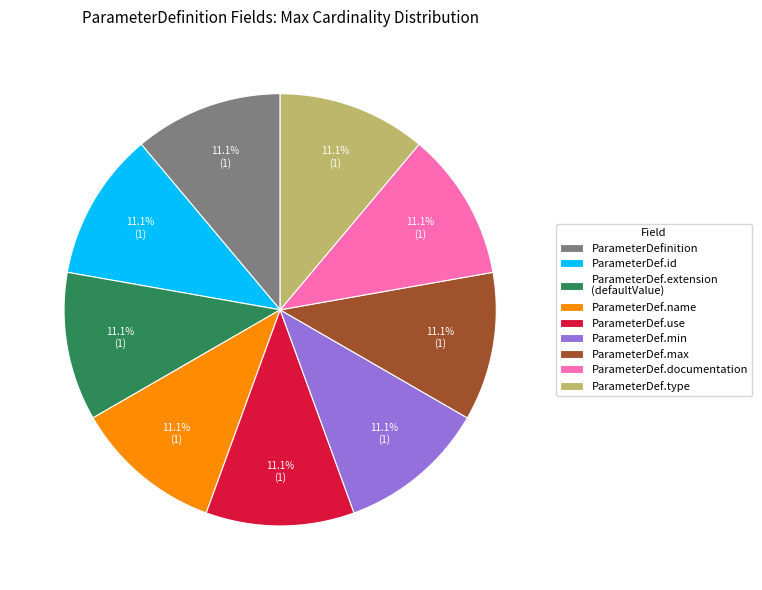

What is the total percentage of ParameterDef.type and ParameterDef.name?

22.2%